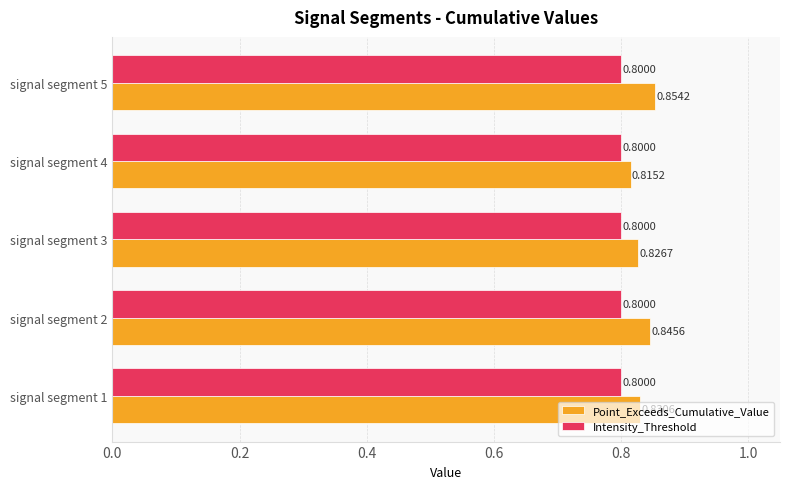

Which series has the largest total across all categories?

Point_Exceeds_Cumulative_Value